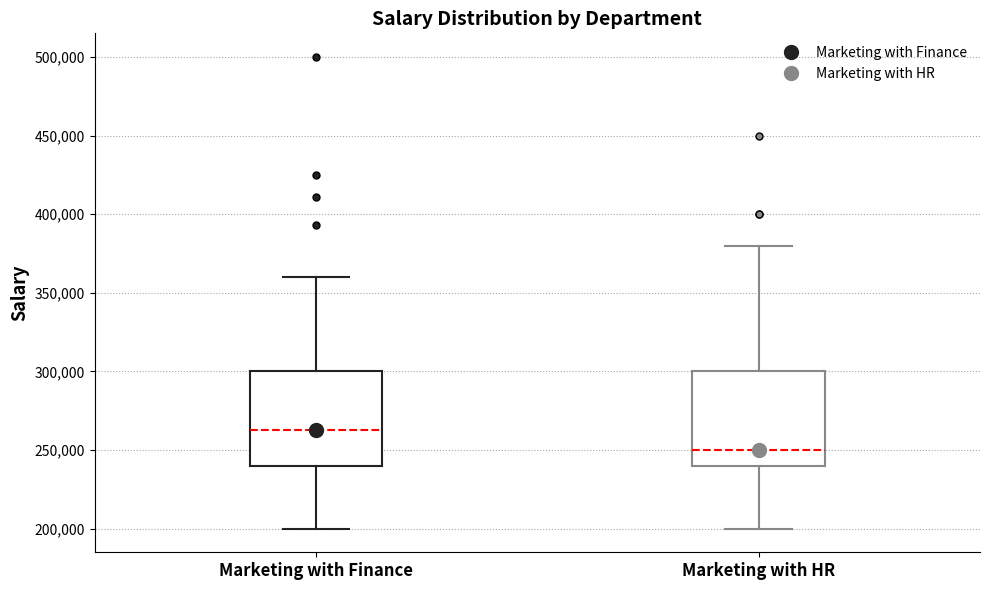

Reading left to right, read every box against the y-axis: the position of its median line, the range the box covers, and the ends of its whiskers. The values are not printed on the chart, so give them approximately, as read against the axis.

Marketing with Finance: median 265000, box 240000 to 300000, whiskers 200000 to 360000
Marketing with HR: median 250000, box 240000 to 300000, whiskers 200000 to 380000